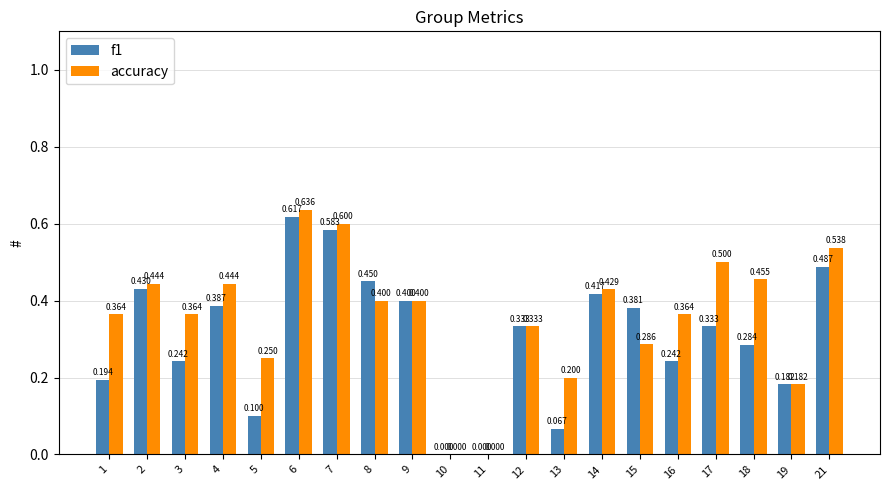

How many values in the f1 series exceed 0?

18